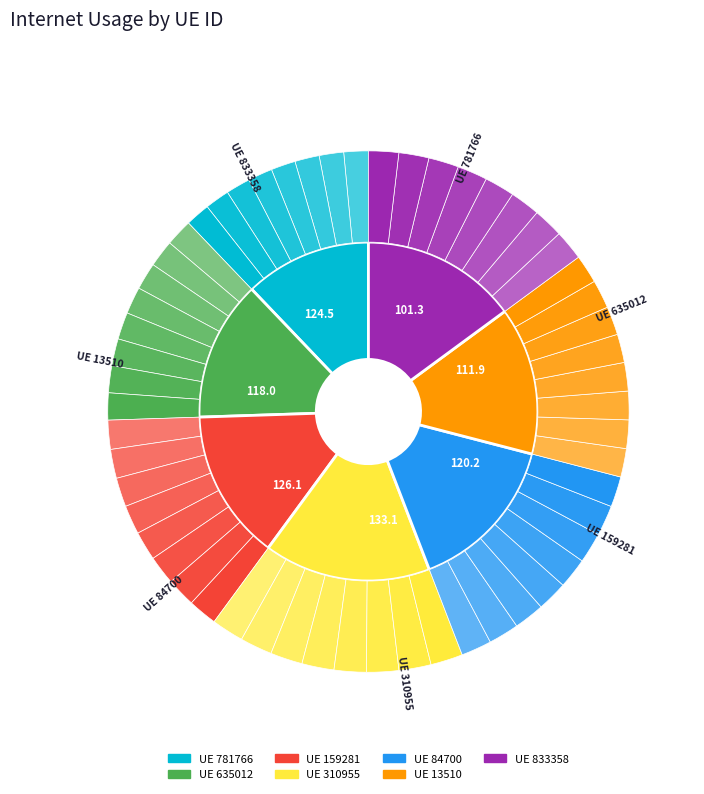

Between 159281 and 13510, which is larger?

159281